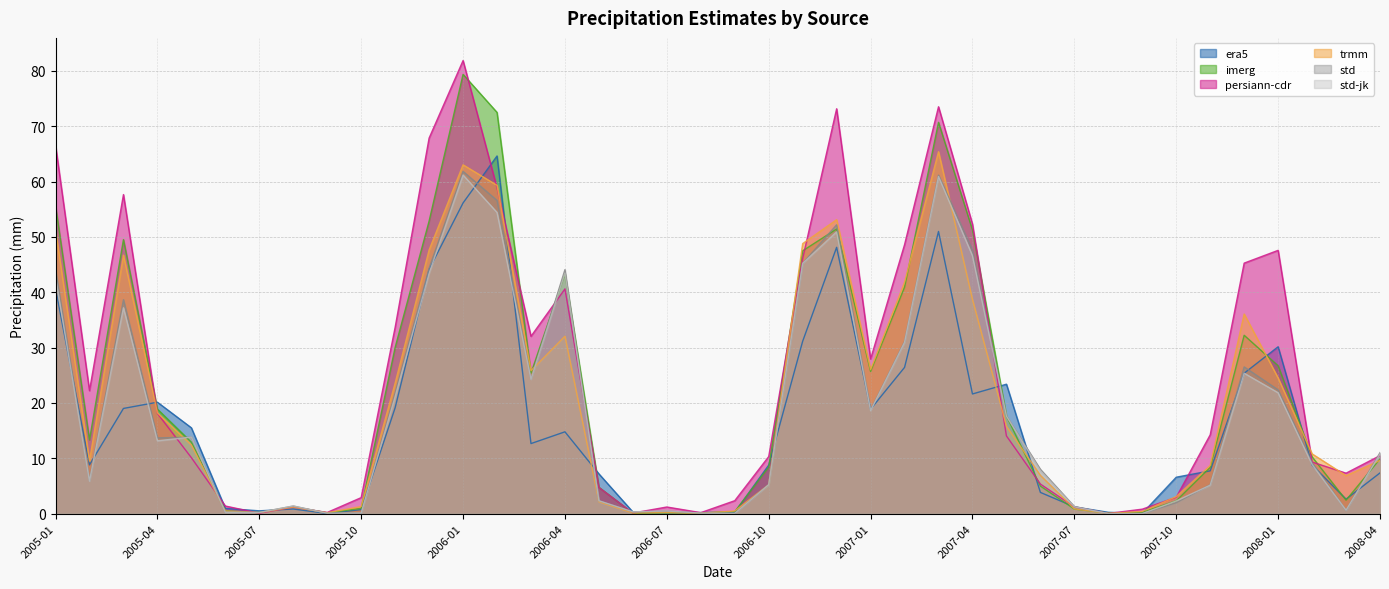

At which category is the sum across all series the highest?

2006-01